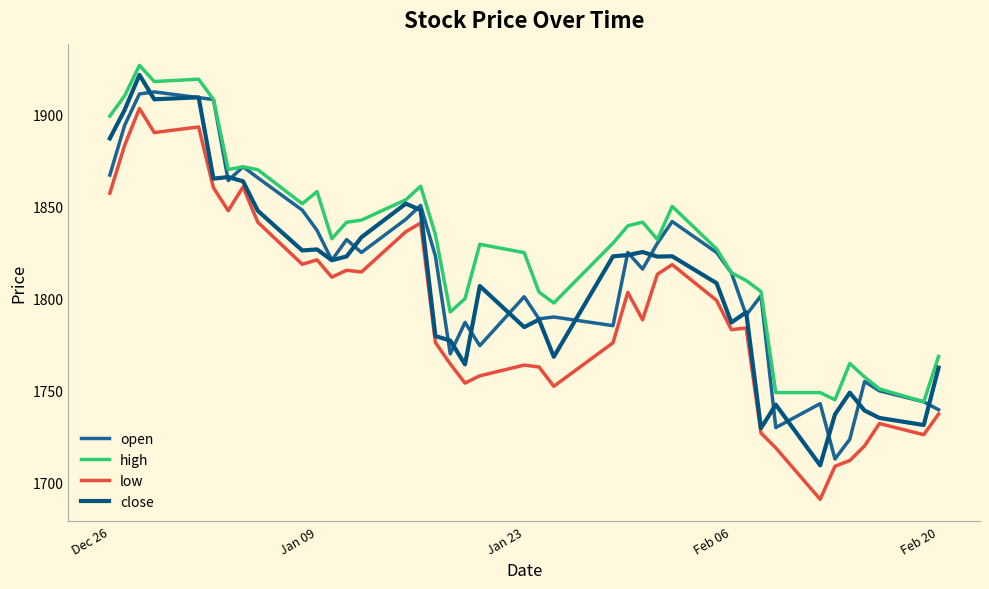

Rank the series by their maximum value, from lowest to highest.

low, open, close, high